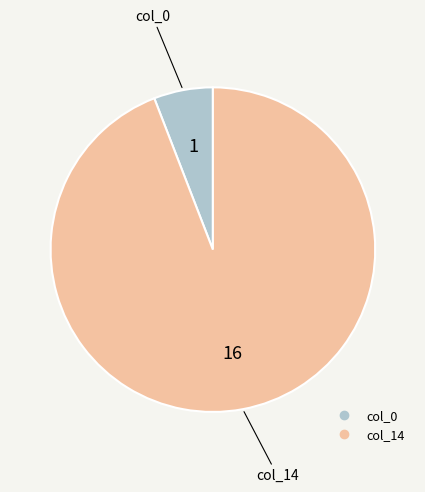

How many slices are in this pie chart?

2